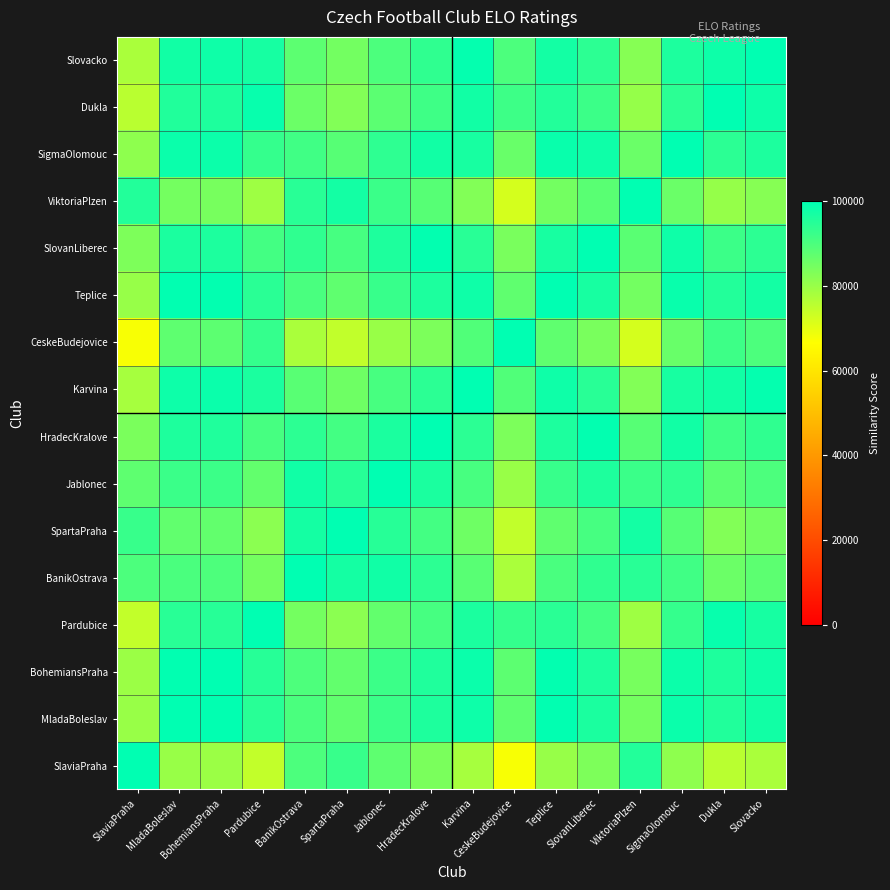

At which category is the sum across all series the highest?

Teplice